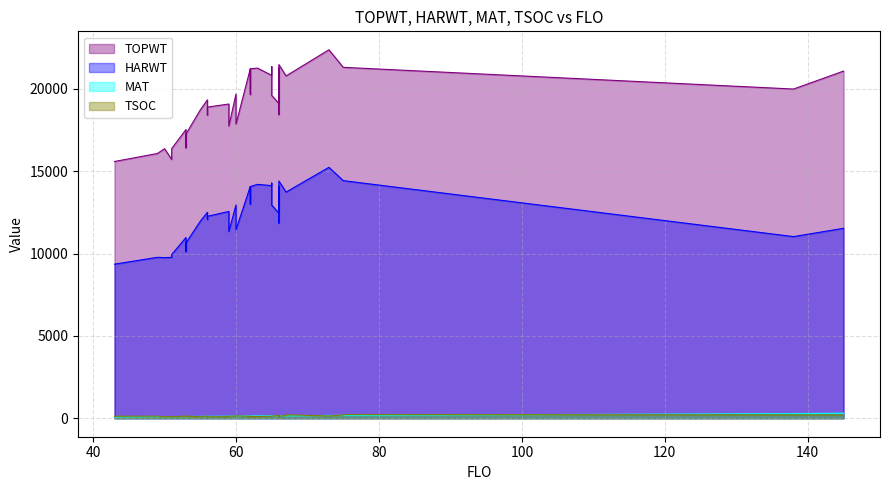

At 59, list the series in order from smallest to largest.

MAT, TSOC, HARWT, TOPWT